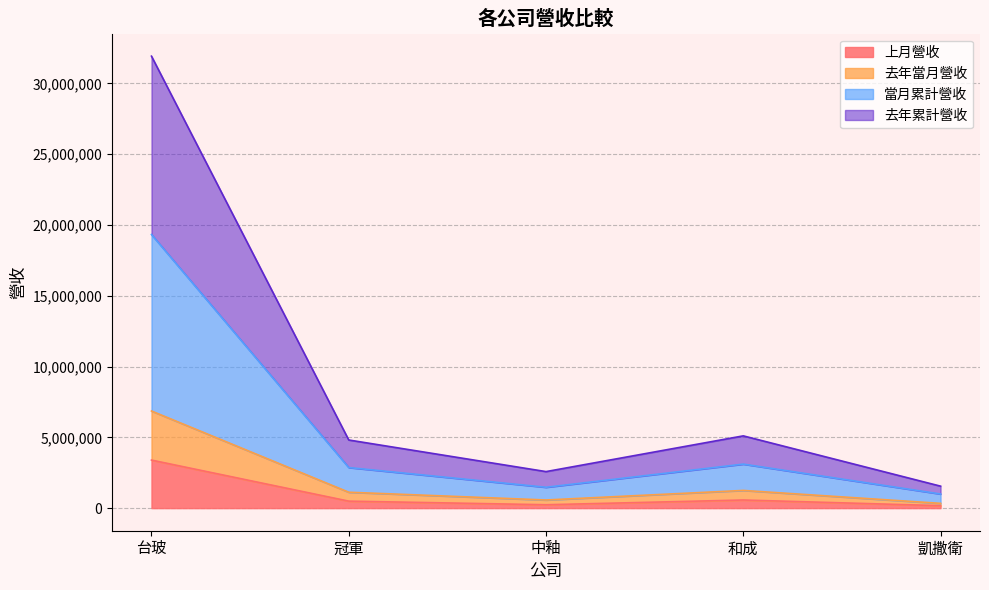

List the labels in order of 當月累計營收 value, largest first.

台玻, 和成, 冠軍, 中釉, 凱撒衛